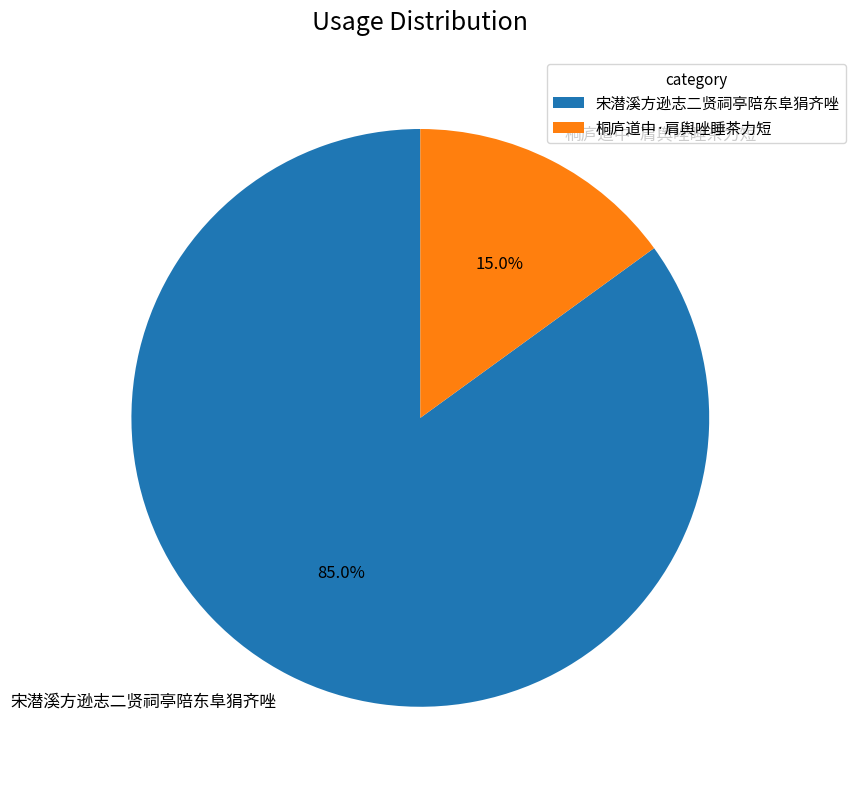

What percentage is the 桐庐道中·肩舆唑睡茶力短 slice, to the nearest percent?

15%